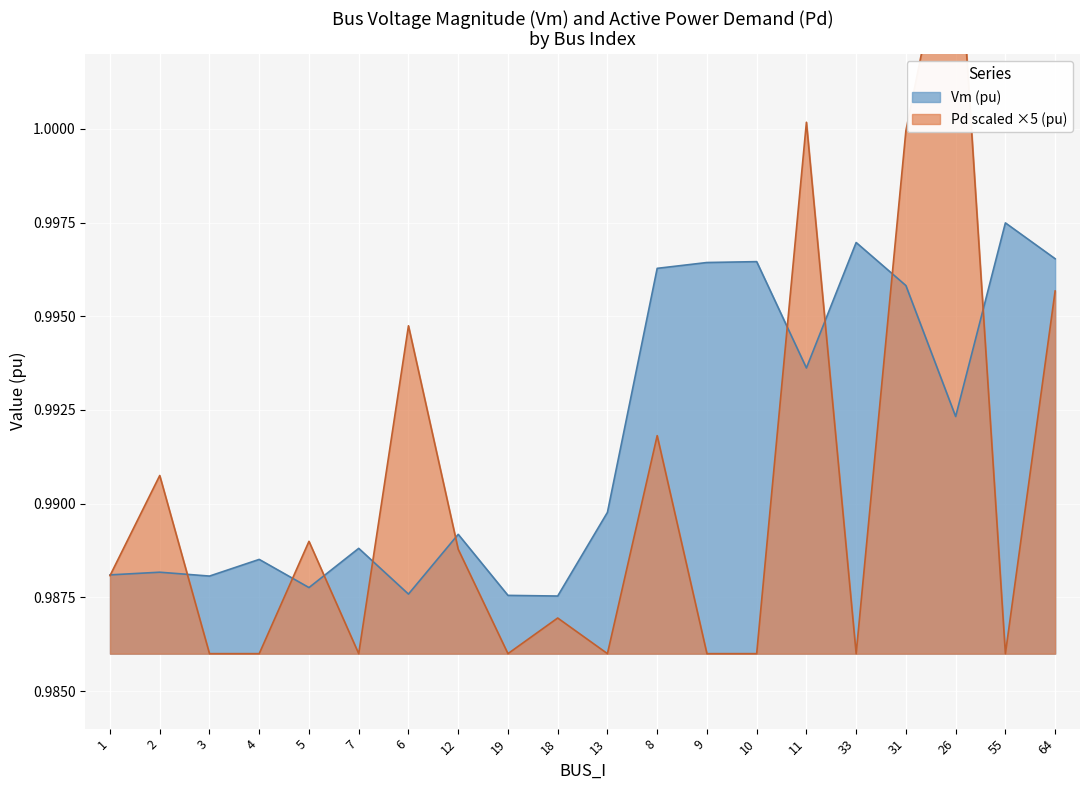

At which label is Vm closest to 0?

18